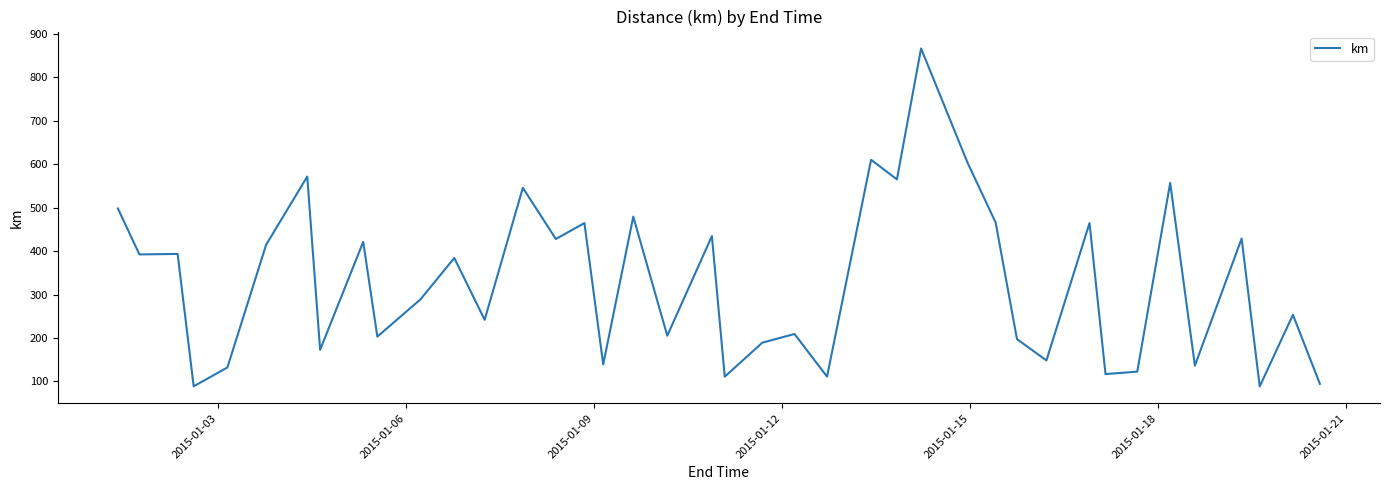

How many series are shown in this chart?

1